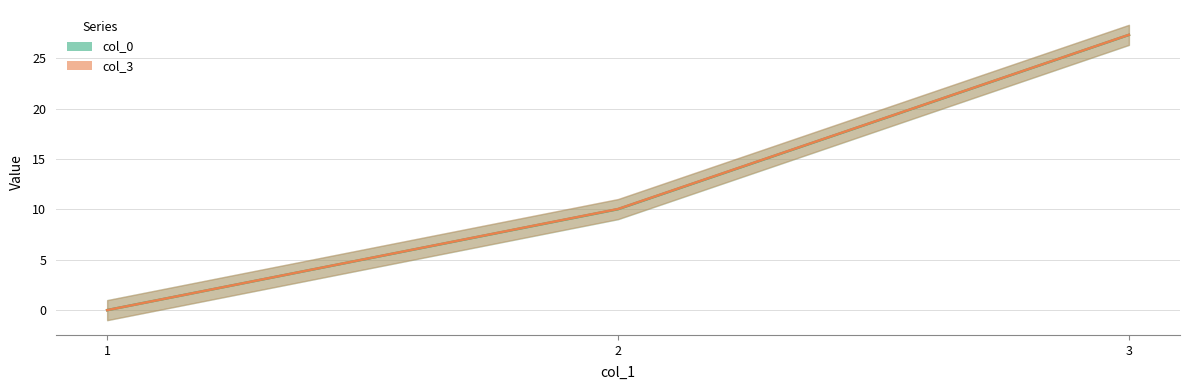

Reading right to left, transcribe all the data shown in this chart.

col_0: 27.3	10.0	0.0
col_3: 27.3	10.0	0.0